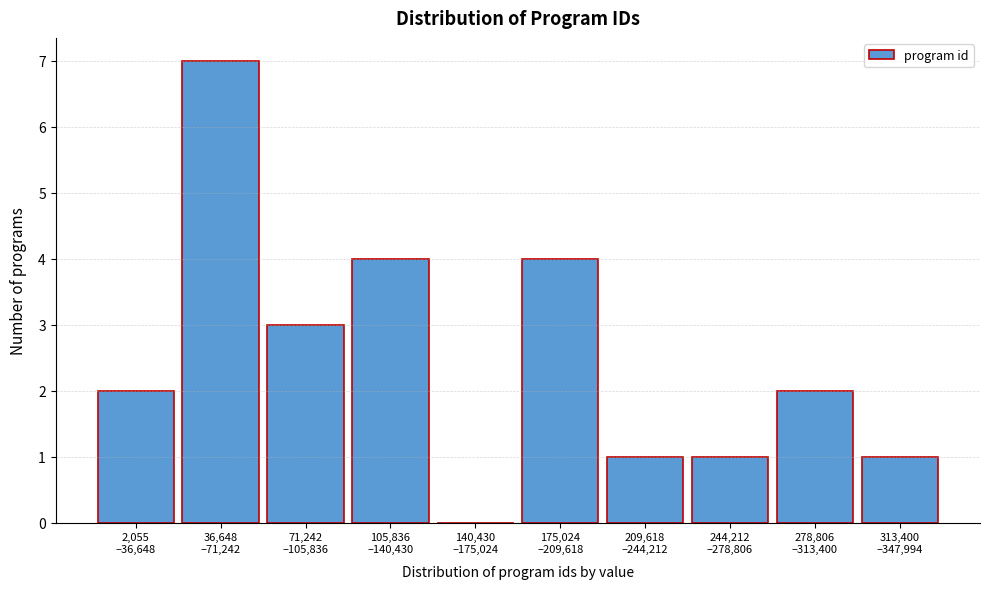

What is the greatest value displayed?

7